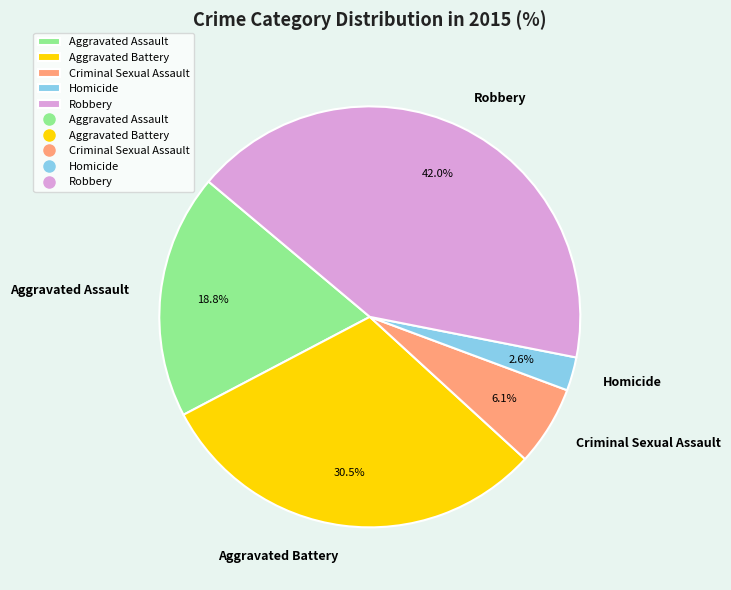

Which slice is the largest?

Robbery